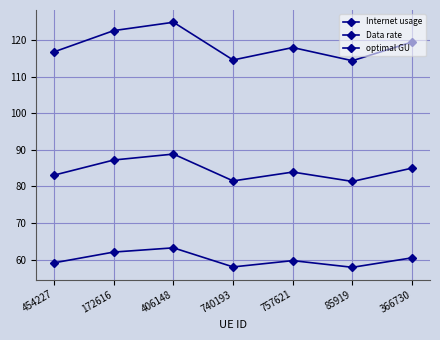

True or false: Data rate and optimal GU intersect in this chart.

False